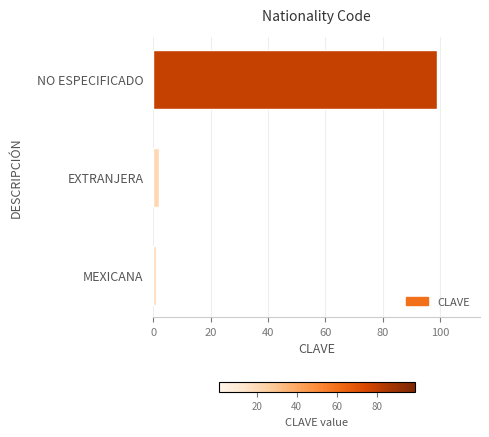

Between EXTRANJERA and NO ESPECIFICADO, which is larger?

NO ESPECIFICADO